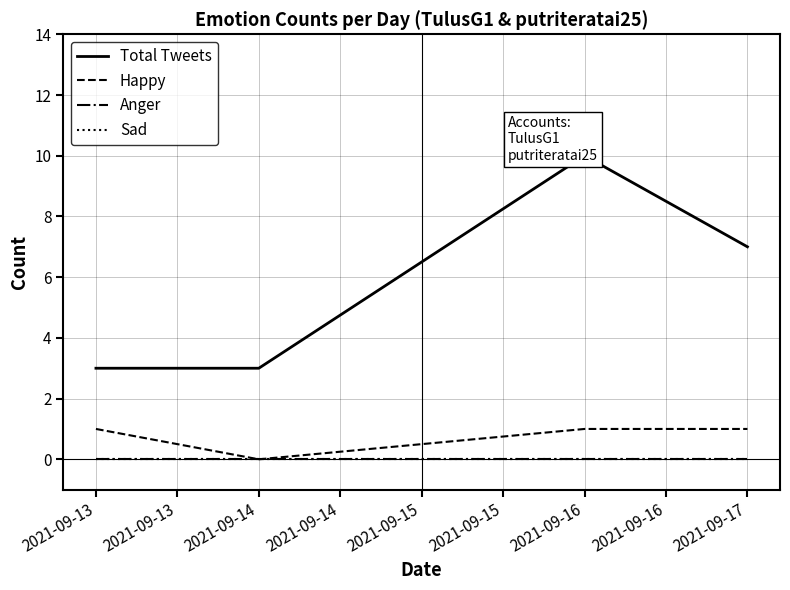

True or false: Anger and Total Tweets intersect in this chart.

False